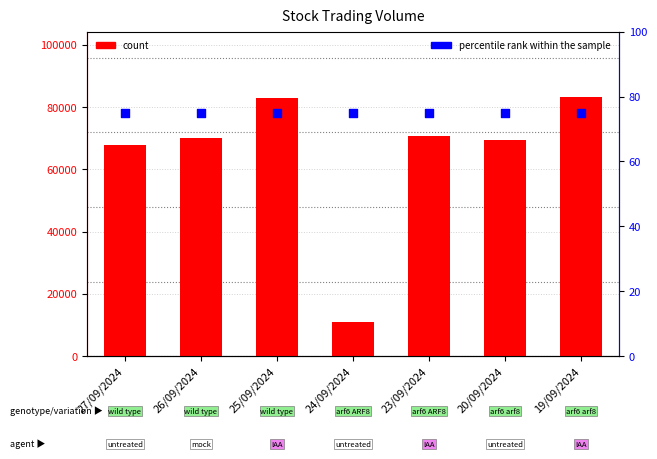

What are all the series names shown in the legend?

count, percentile rank within the sample